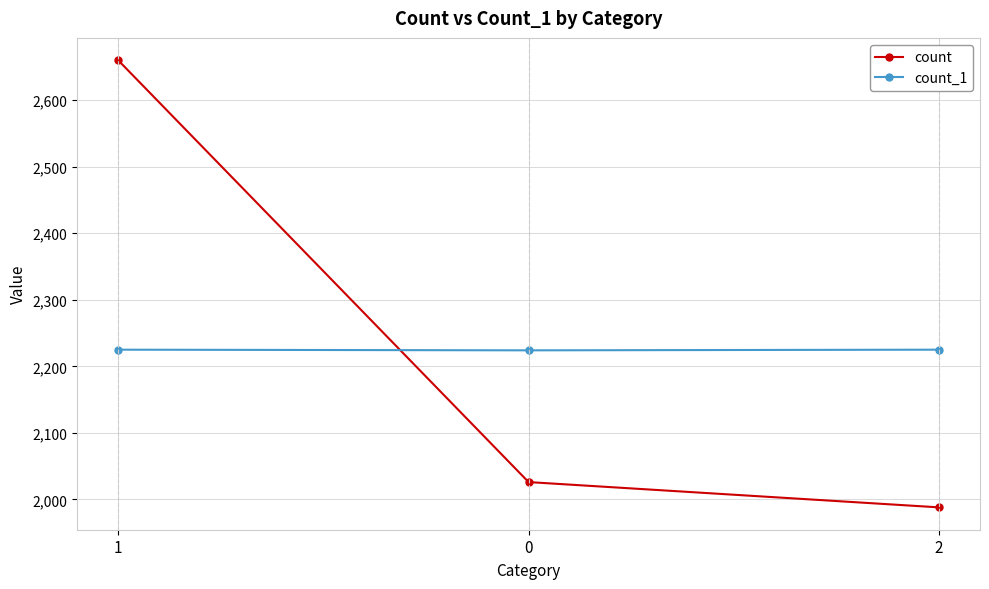

Rank the categories by count value from highest to lowest.

1, 0, 2